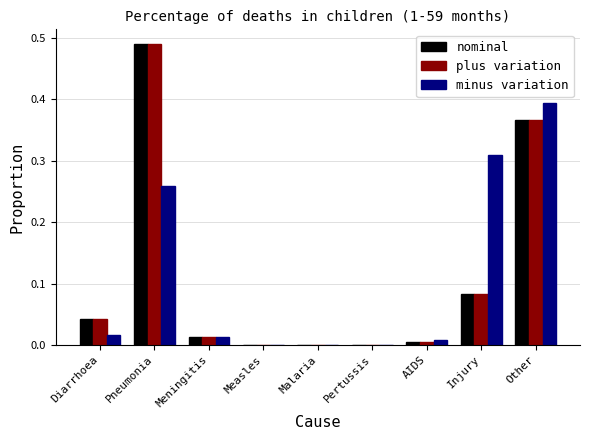

Which series changed the most between Malaria and Other?

minus variation